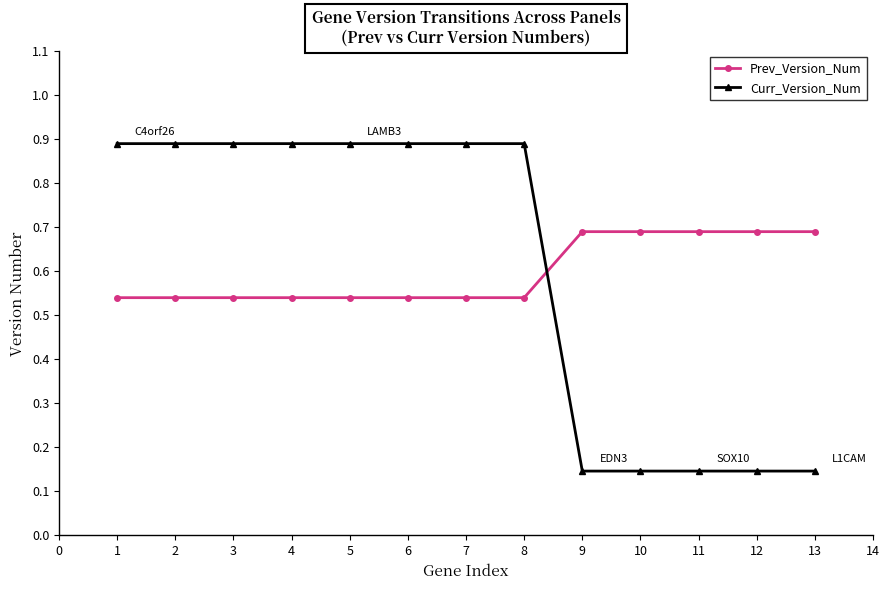

Which series has the largest range (max minus min)?

Curr_Version_Num